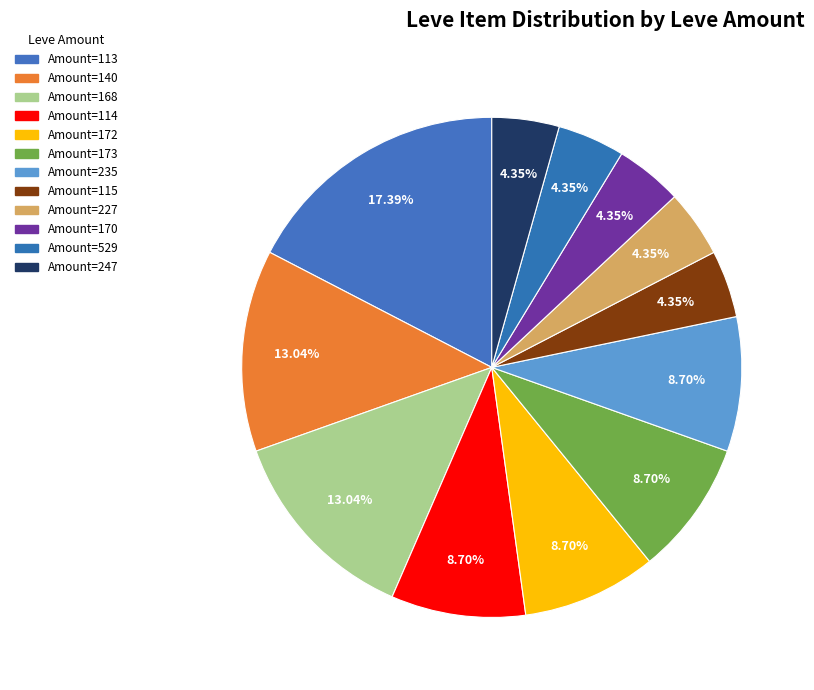

How many slices are in this pie chart?

12